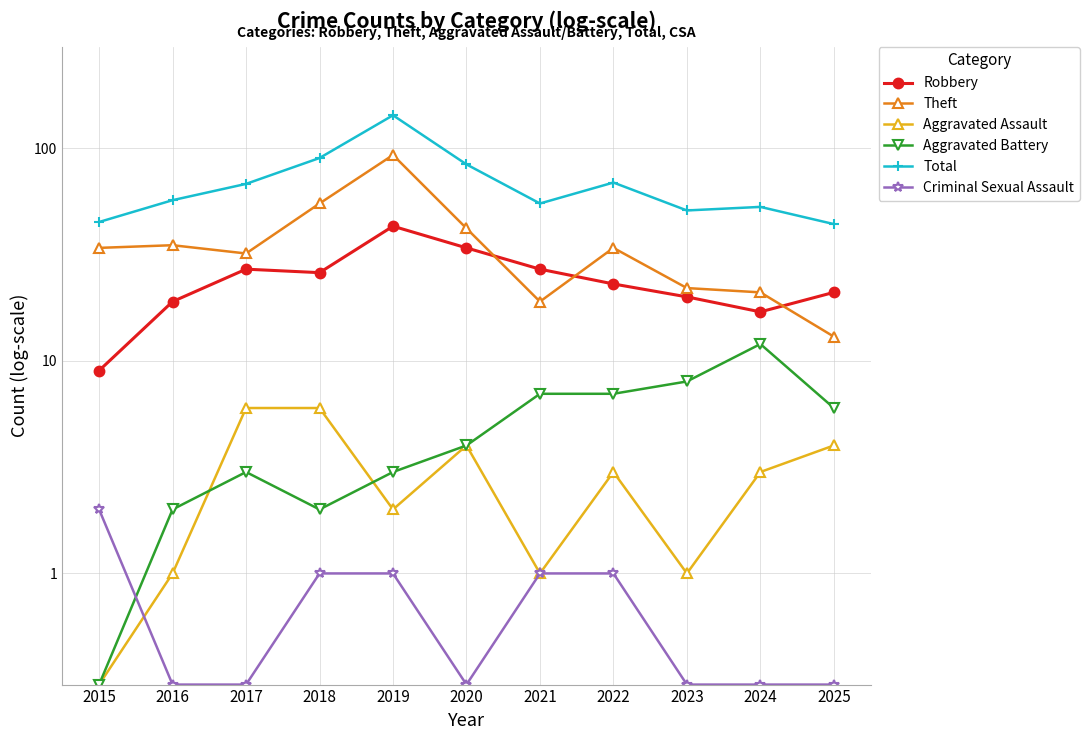

Rank the series at 2016 from highest to lowest value.

Total, Theft, Robbery, Aggravated Battery, Aggravated Assault, Criminal Sexual Assault